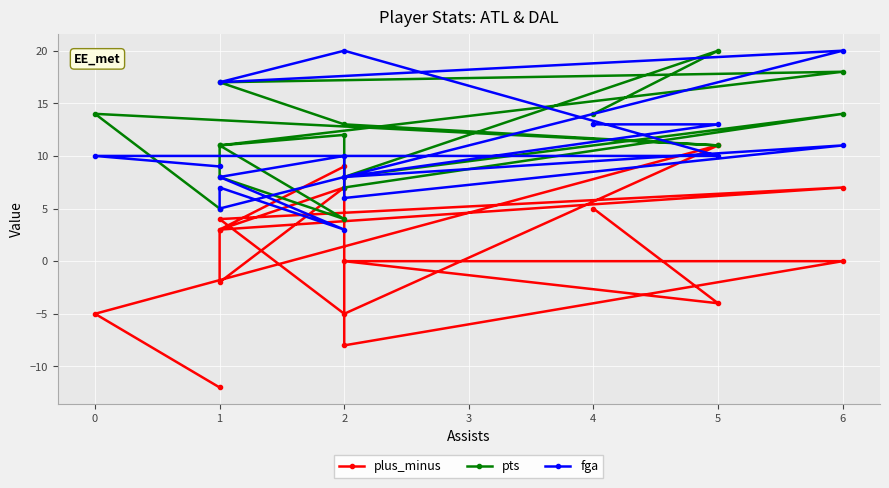

Reading right to left, what are all the values shown in this chart?

plus_minus: -12	-5	11	-5	4	7	3	-2	7	3	9	-8	0	0	-4	5
pts: 5	14	11	13	17	18	11	8	4	11	12	7	14	8	20	14
fga: 9	10	10	20	17	20	5	7	3	8	10	6	11	8	13	13